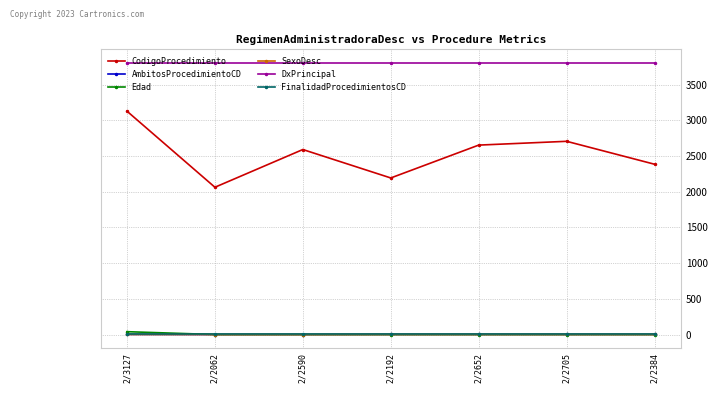

At which category is the sum across all series the highest?

2/3127